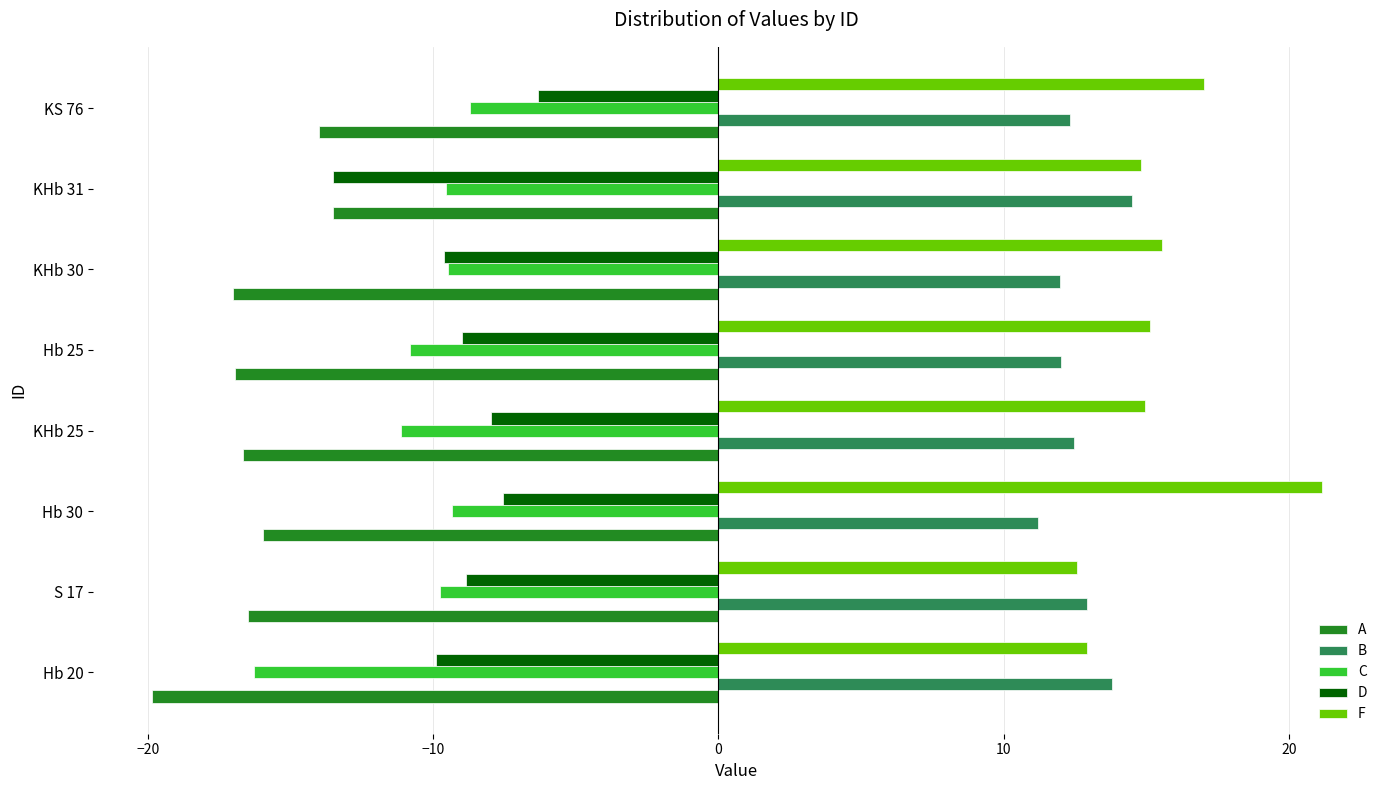

What is the minimum value for B?

11.2